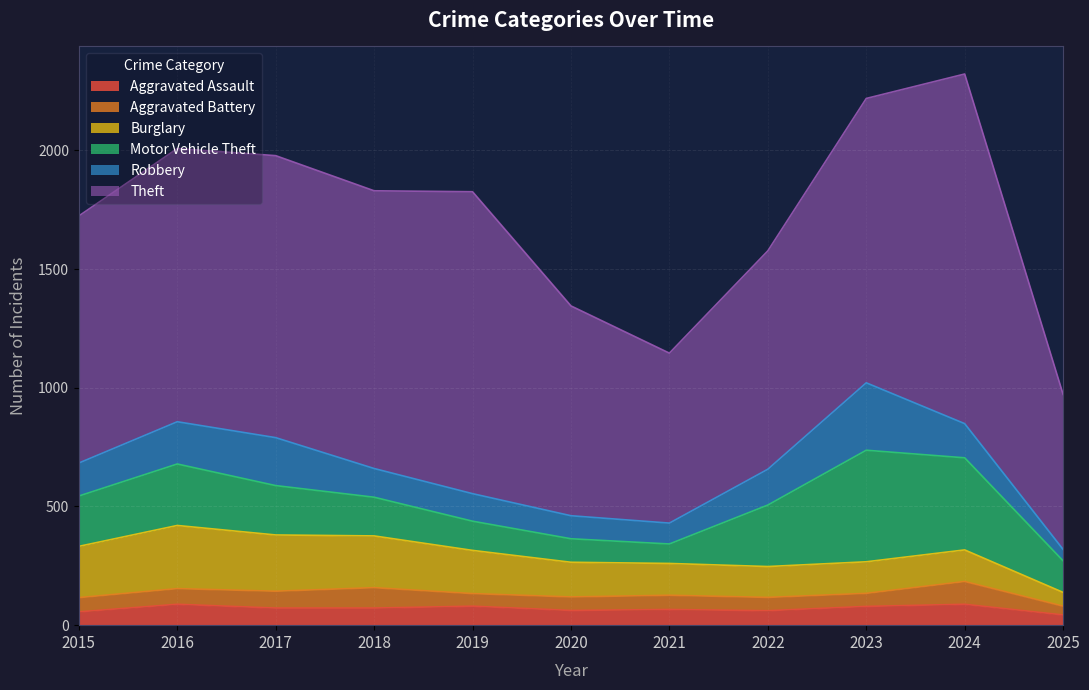

Where is the first local minimum for Theft?

2018